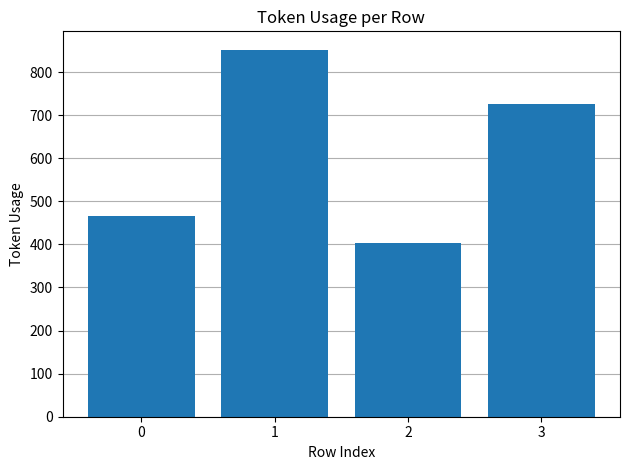

Reading left to right, extract all data points from this chart.

0=465	1=852	2=404	3=725